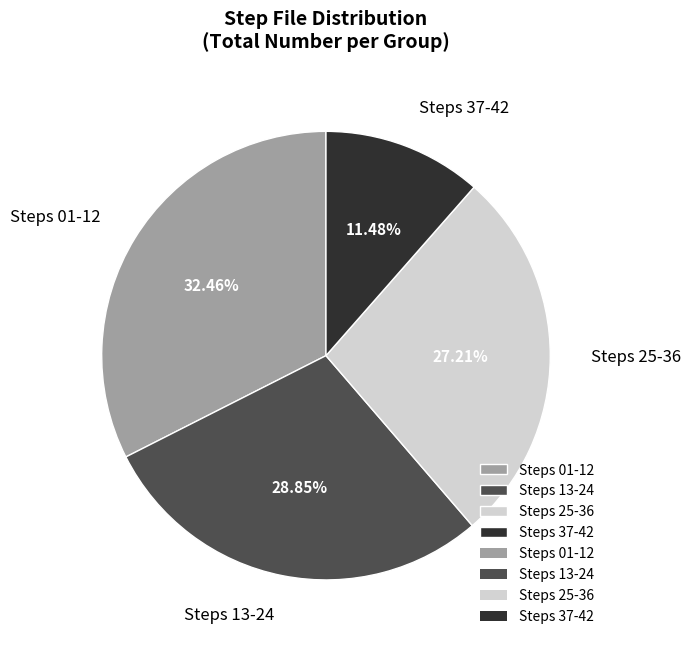

What is the largest slice in the pie chart?

Steps 01-12